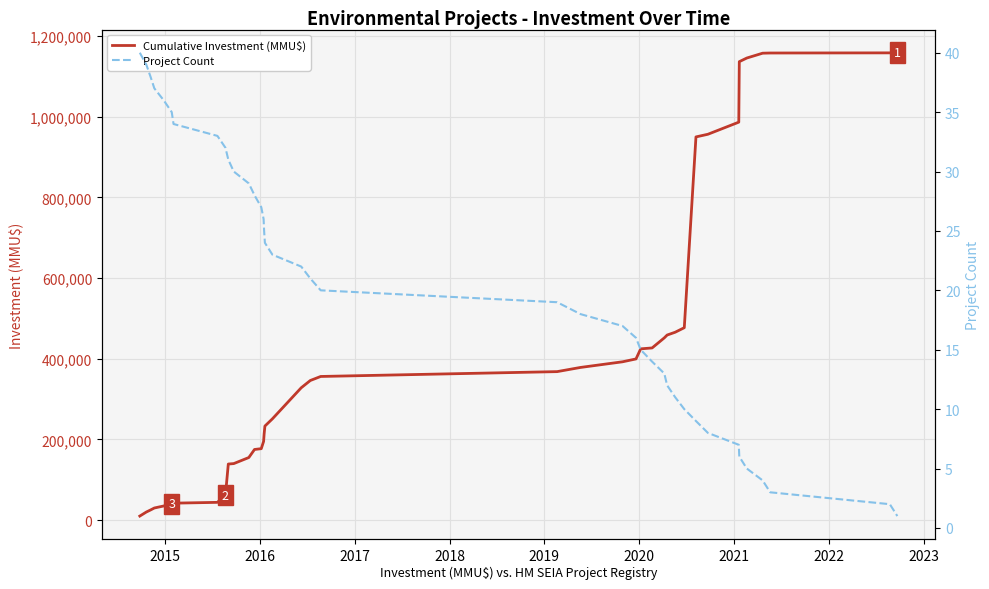

What is the difference between the maximum and minimum values in the Cumulative Investment (MMU$) series?

1148727